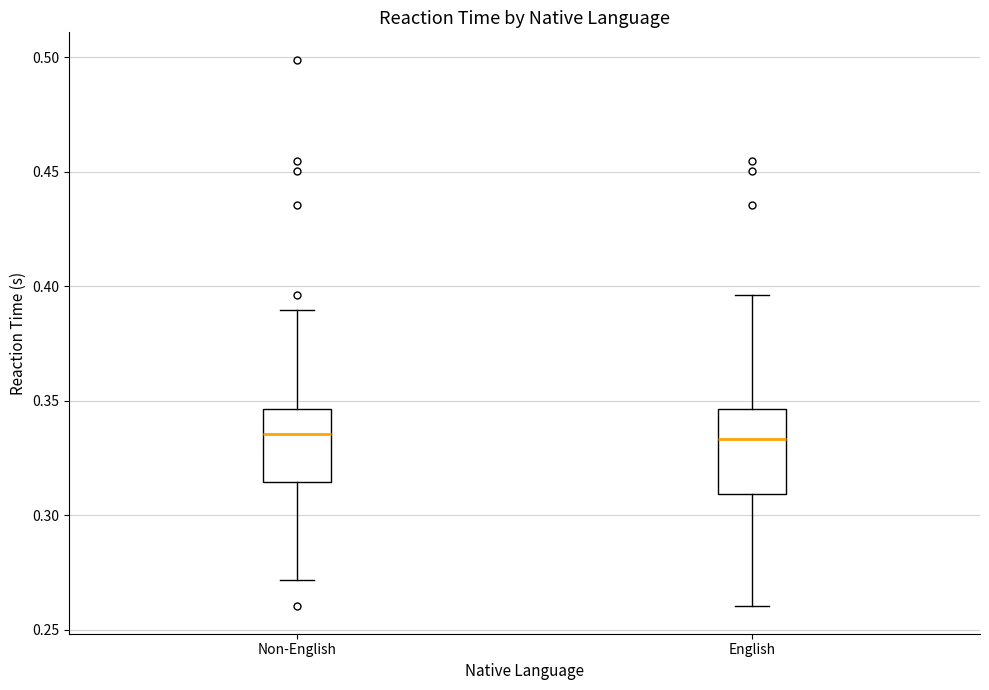

Reading left to right, transcribe this box plot: for each box, give where its median line is, the range the box spans, and where its two whiskers end, as read against the y-axis. The values are not printed on the chart, so give them approximately, as read against the axis.

Non-English: median 0.335, box 0.315 to 0.345, whiskers 0.270 to 0.390
English: median 0.335, box 0.310 to 0.345, whiskers 0.260 to 0.395